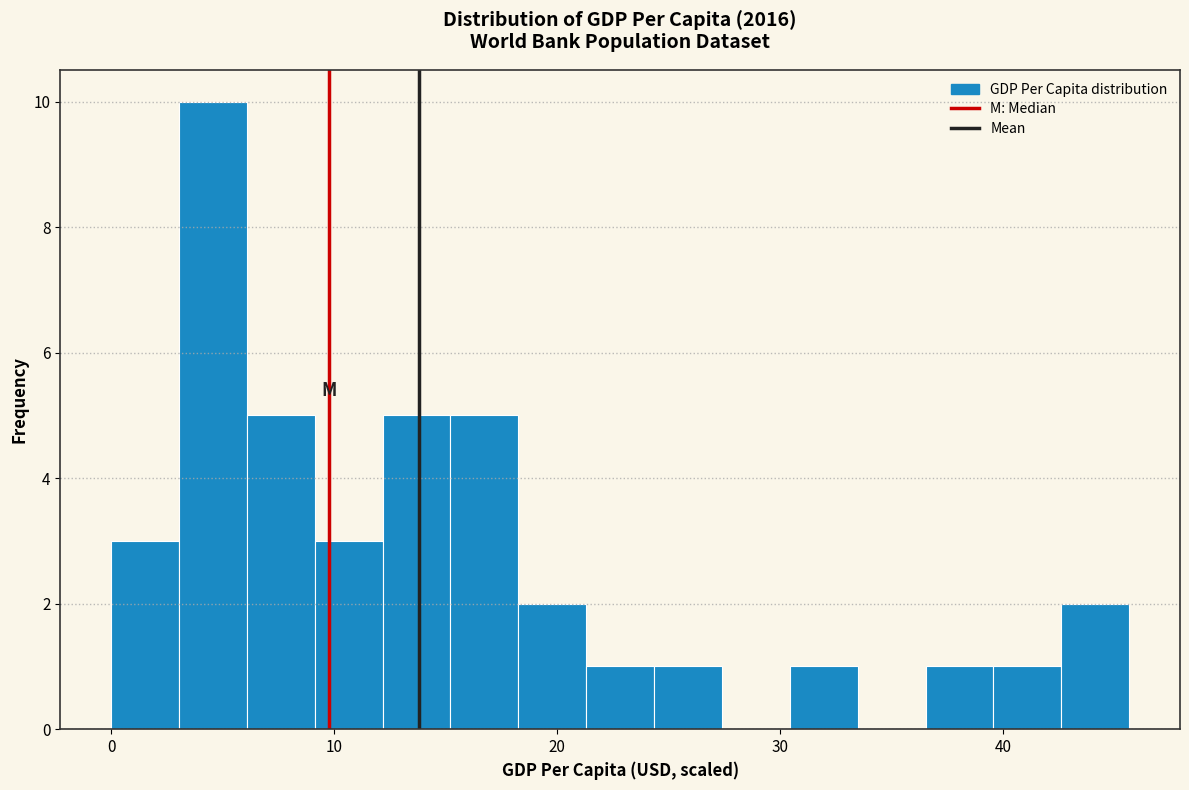

Read against the x-axis, roughly where is the centre of the tallest bar?

5